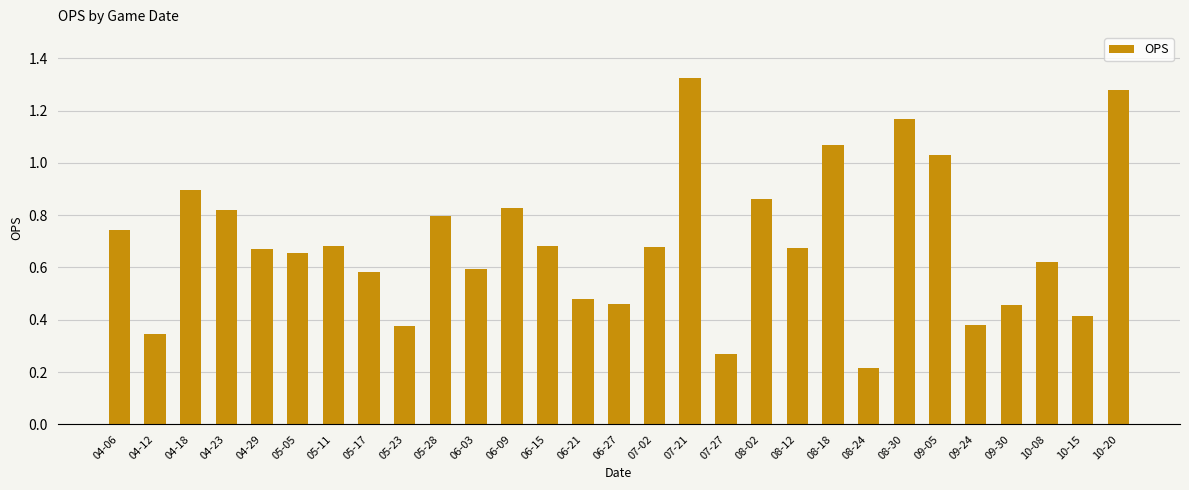

The value at 04-12 is 0.5. True or false?

False